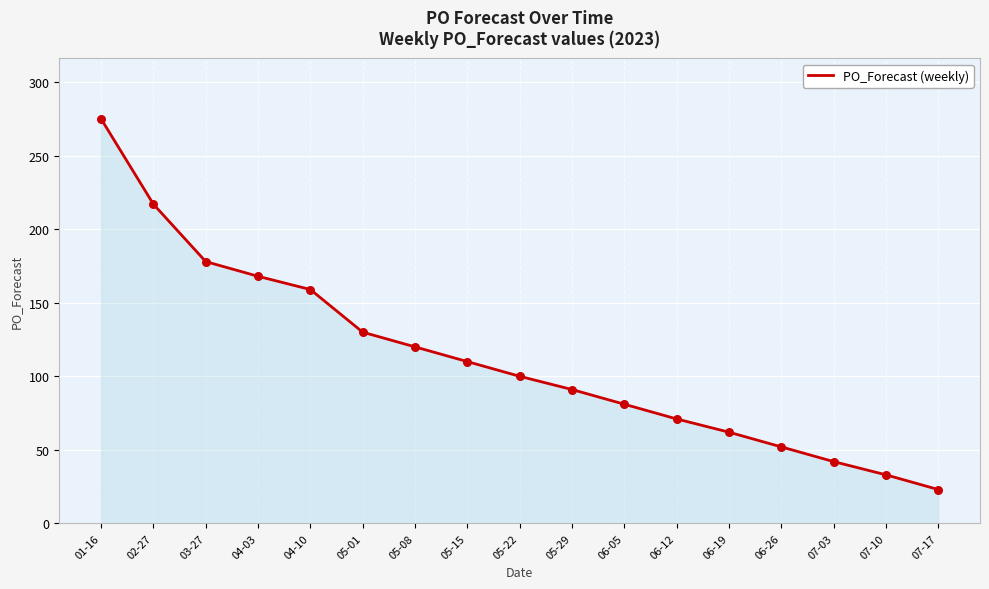

Which has a higher value, 01-16 or 06-26?

01-16